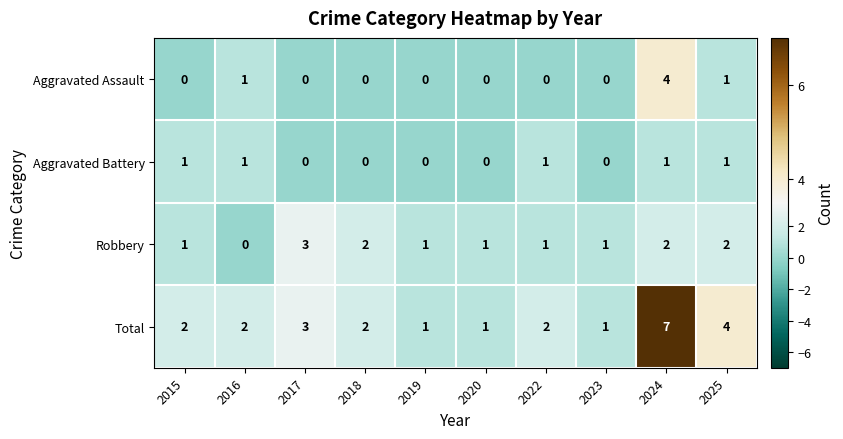

What is the sum of all Aggravated Battery values?

5